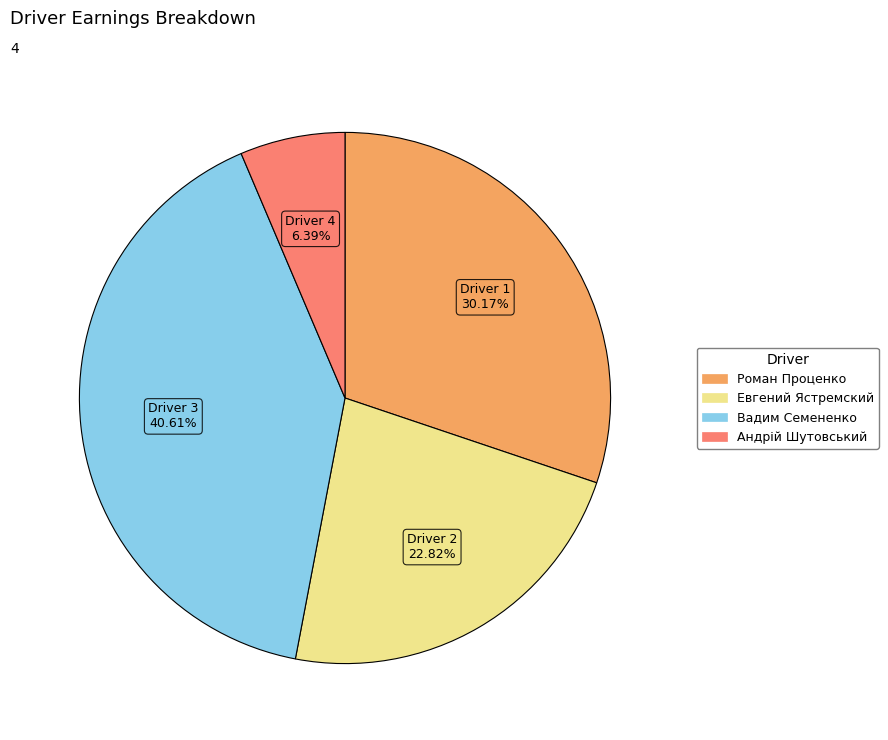

Does any single category account for the majority?

No